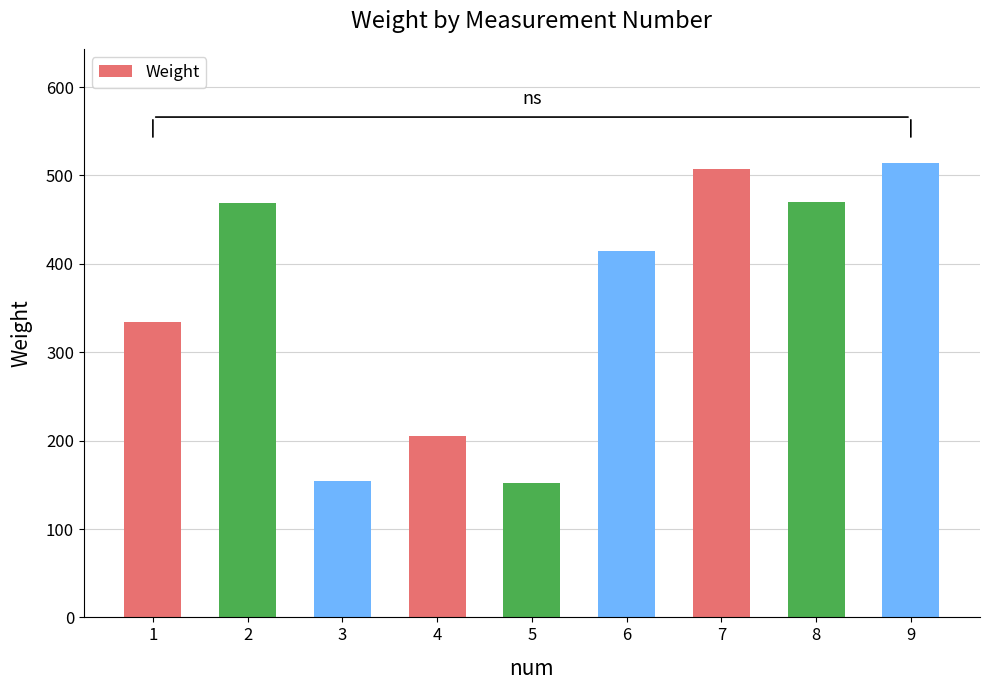

What is the difference between the maximum and minimum values?

363.0